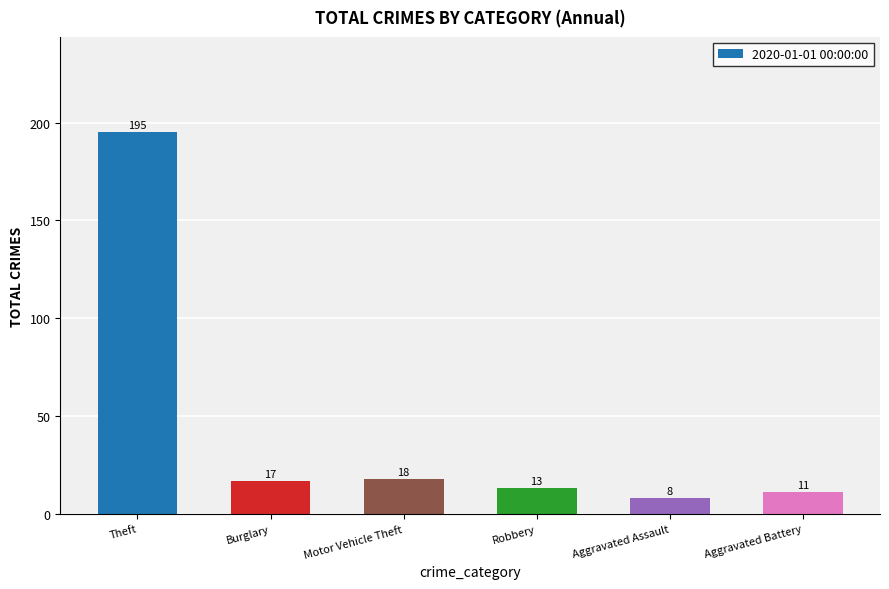

How many data points does each series have?

6